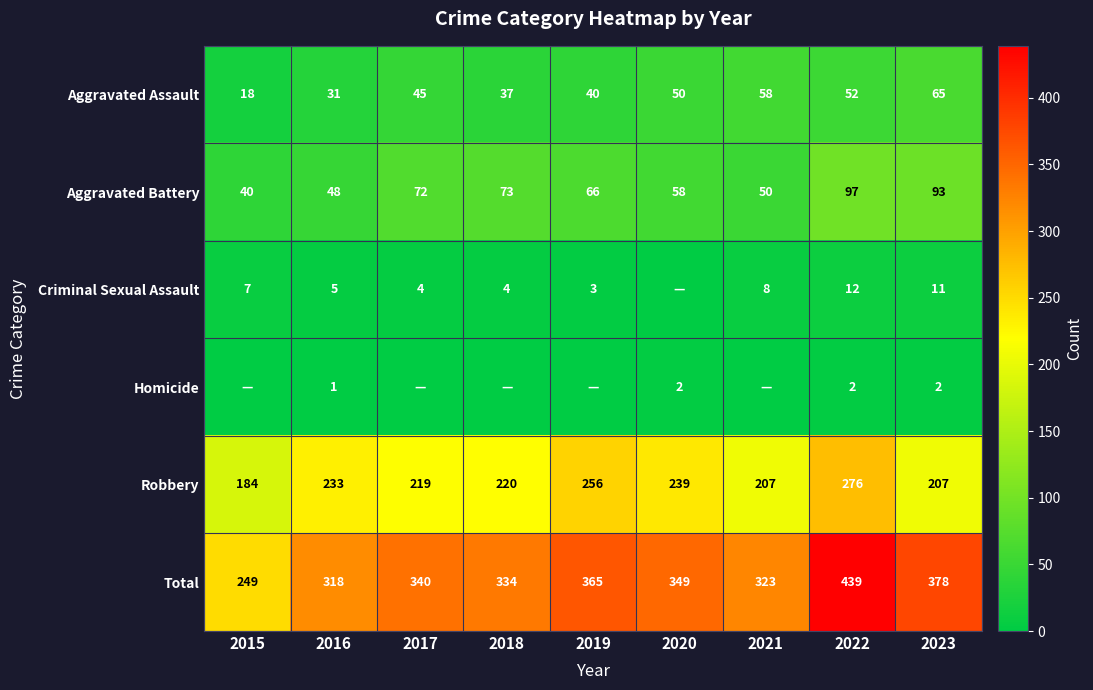

Read the Total value at 2021, to the nearest 50.

300